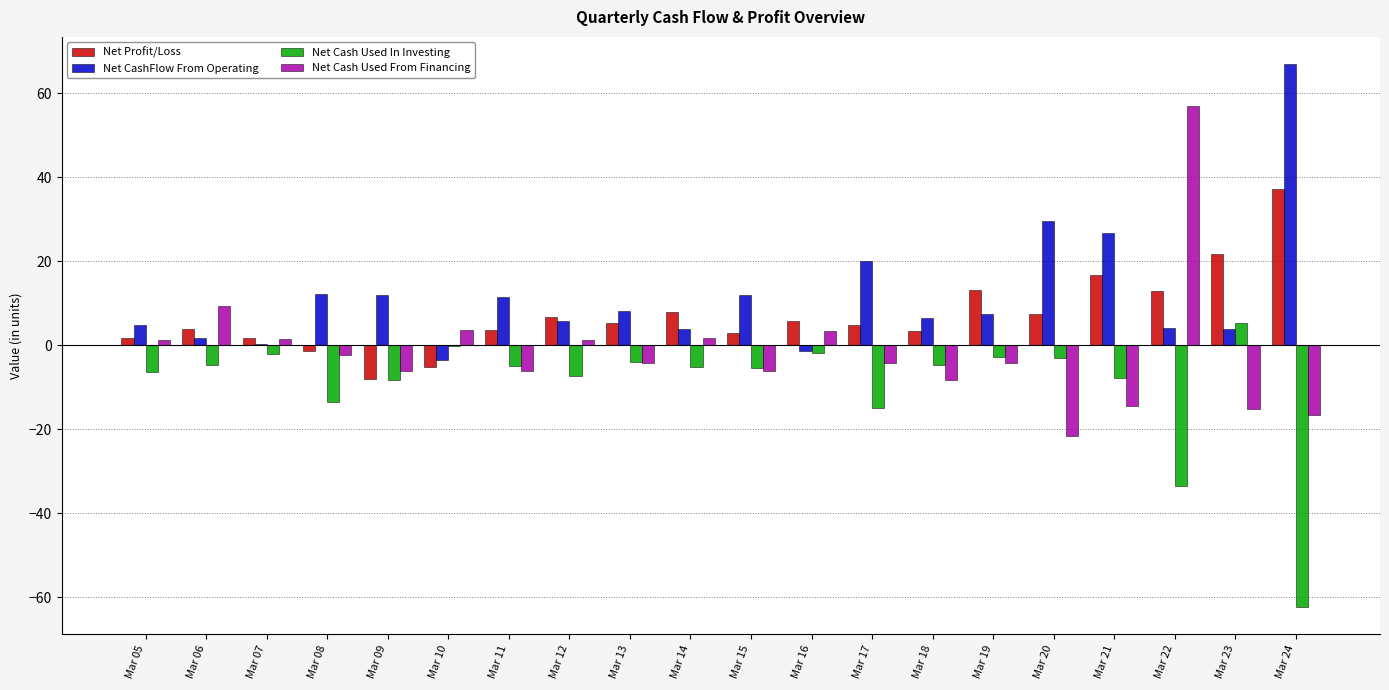

What is the total value across all series at Mar 09?

-10.5